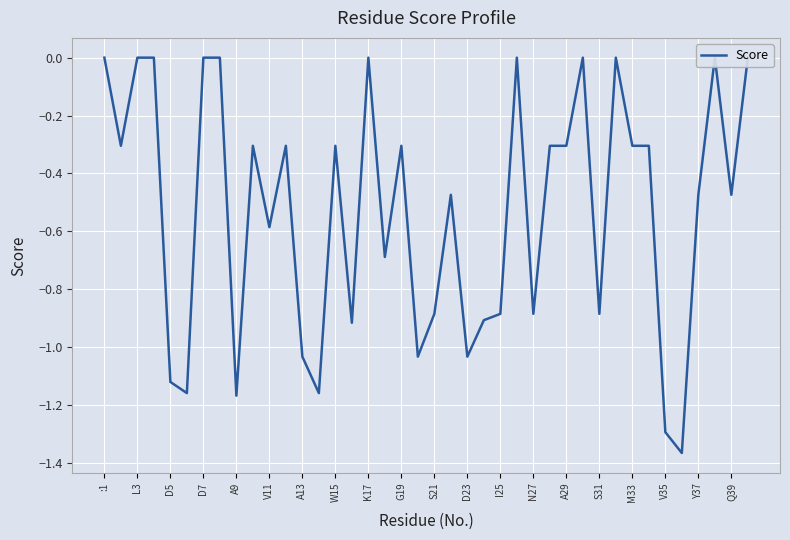

True or false: the data shows -0.9 at S21.

True